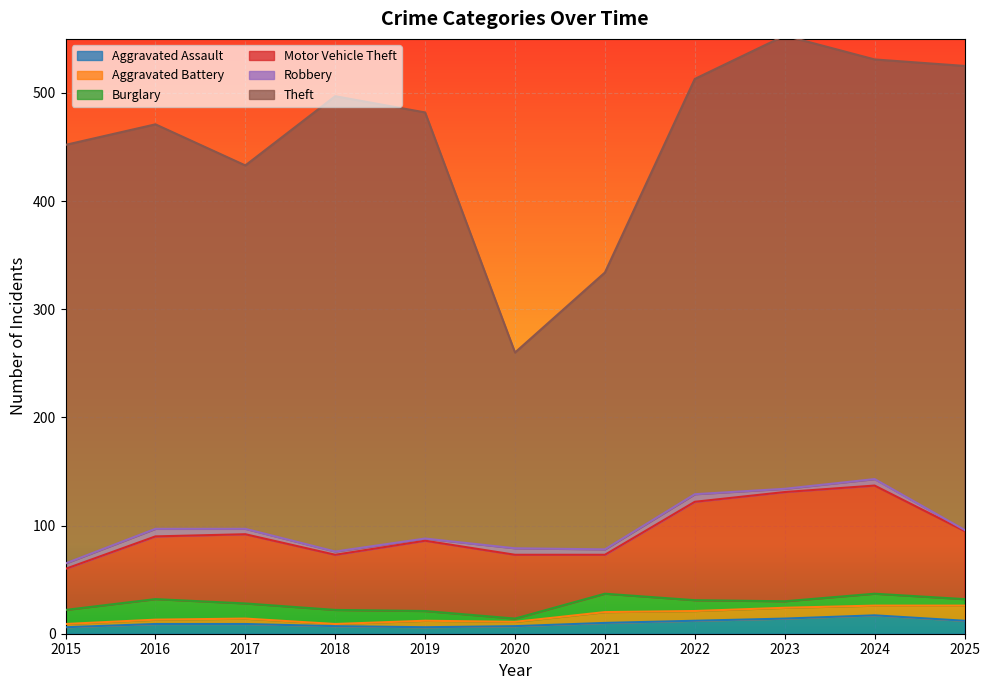

True or false: Aggravated Assault and Theft intersect in this chart.

False